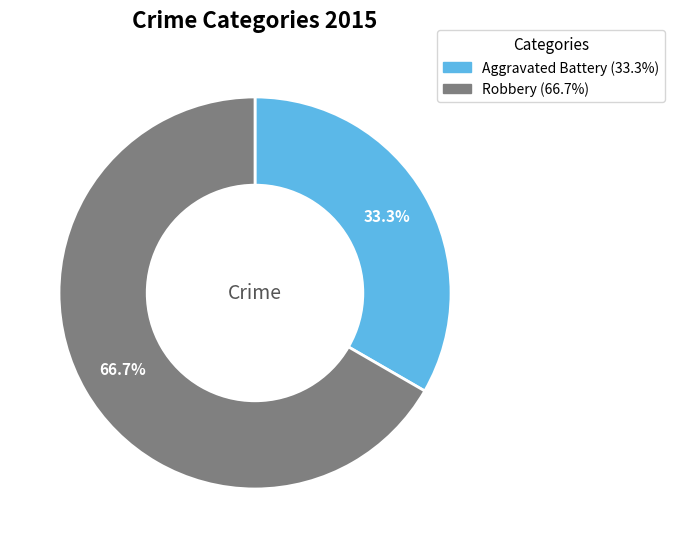

What percentage is NOT represented by Robbery?

33.3%